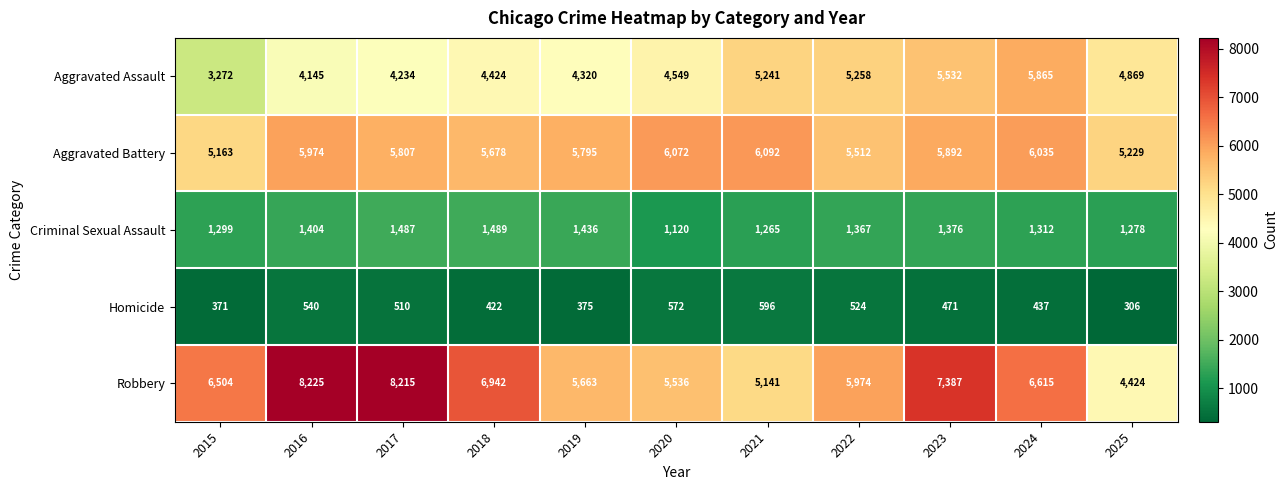

Is it true that Aggravated Battery equals 7993 at 2025?

False